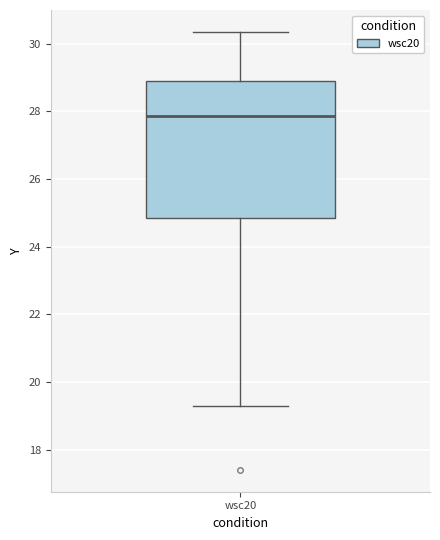

Transcribe this box plot: give where the median line is, the range the box spans, and where the two whiskers end, as read against the y-axis. The values are not printed on the chart, so give them approximately, as read against the axis.

median 27.8, box 24.8 to 28.8, whiskers 19.4 to 30.4